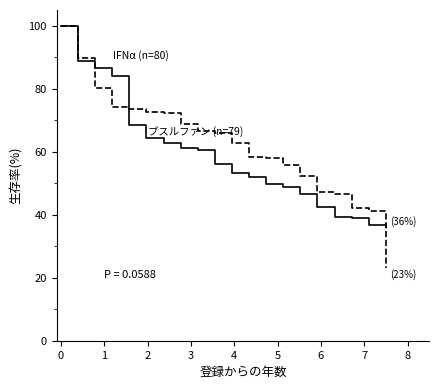

Count the number of categories in the chart.

20